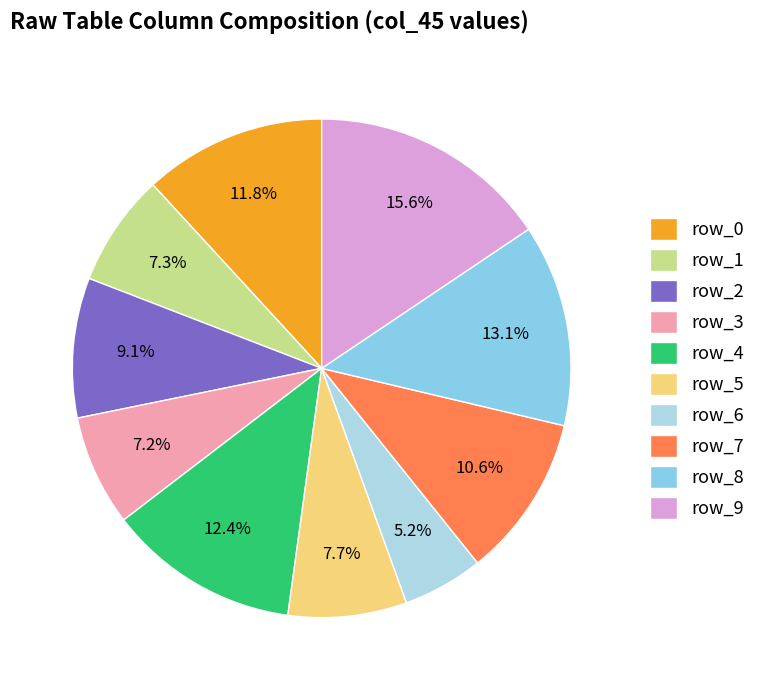

How many segments does this pie chart have?

10